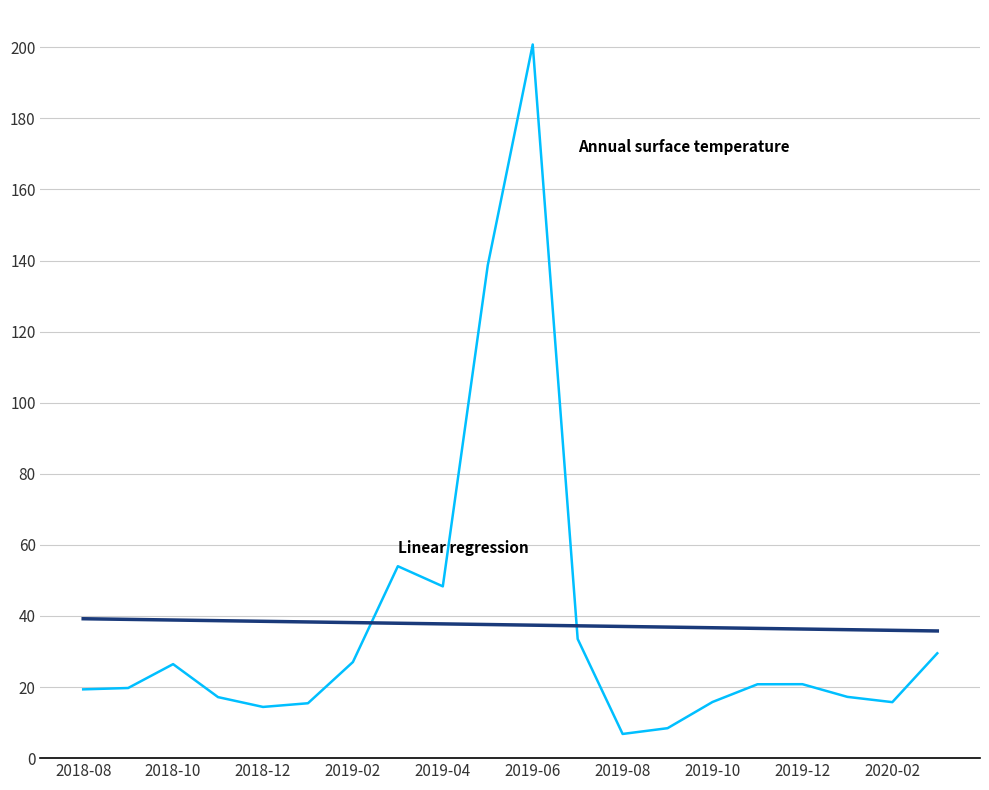

Count the number of data series in this chart.

2